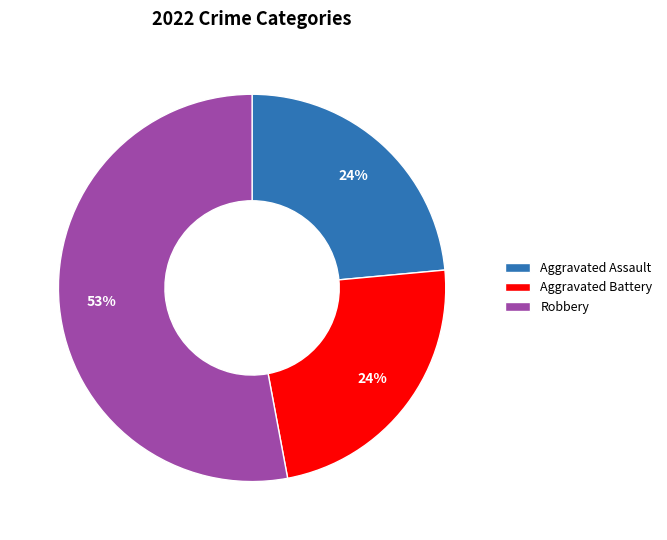

Approximately how many times larger is the value at Aggravated Battery compared to Aggravated Assault?

1.0